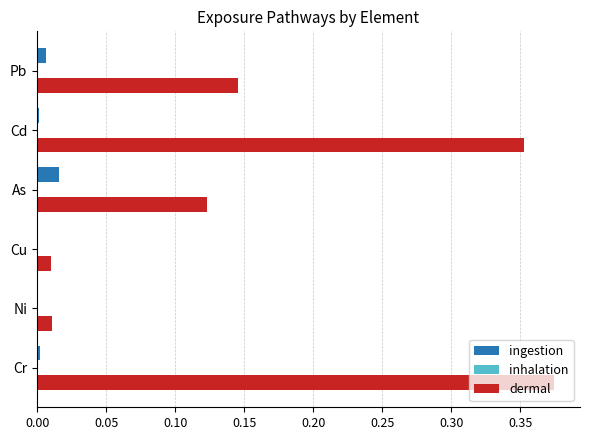

Which series has the largest range (max minus min)?

dermal